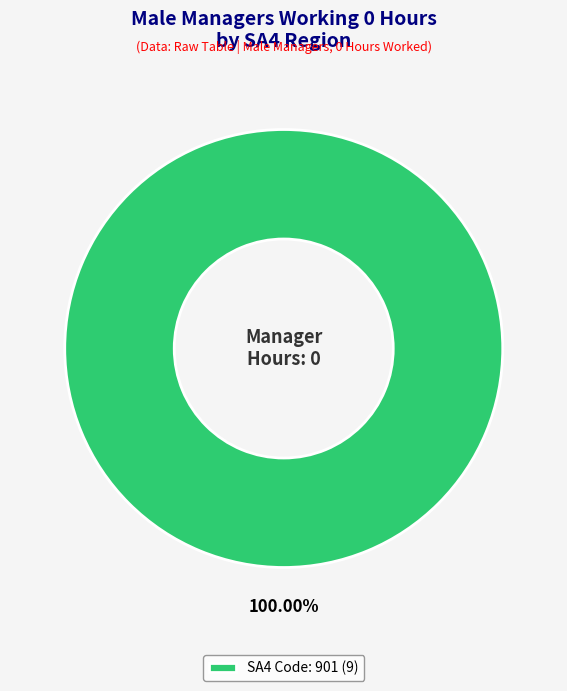

How many segments does this pie chart have?

1